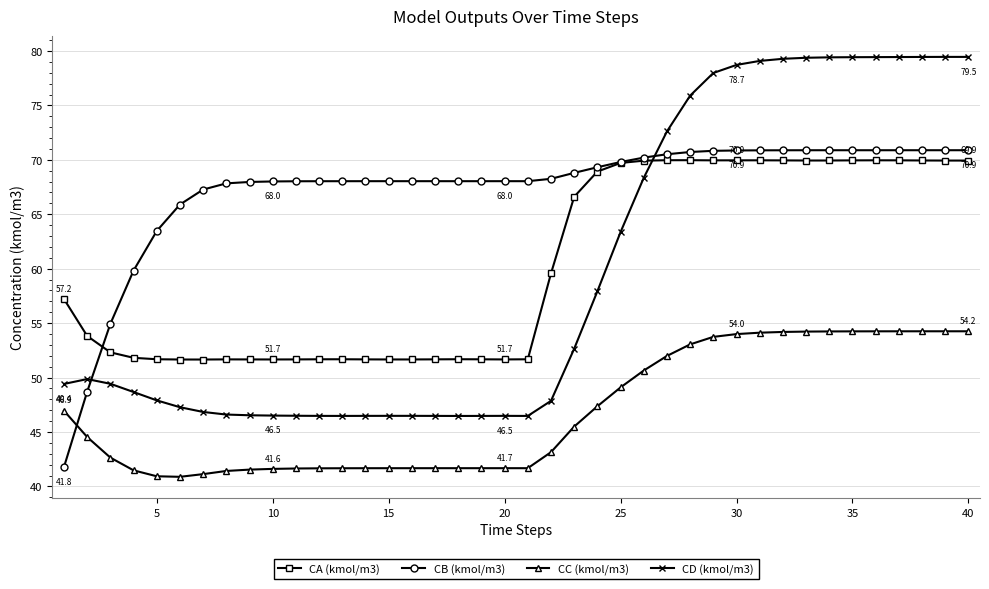

Does the chart have visible grid lines?

Yes